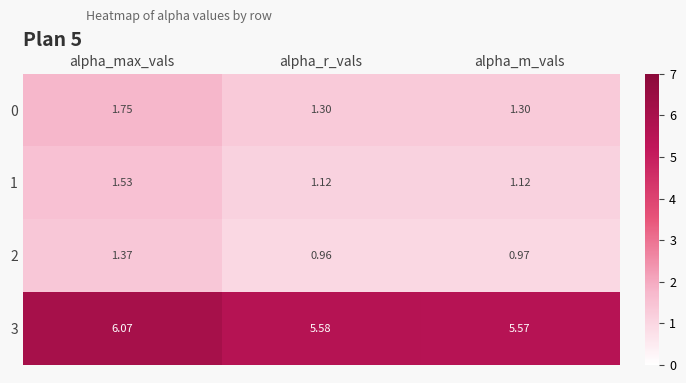

Which series changed the most between alpha_max_vals and alpha_m_vals?

3